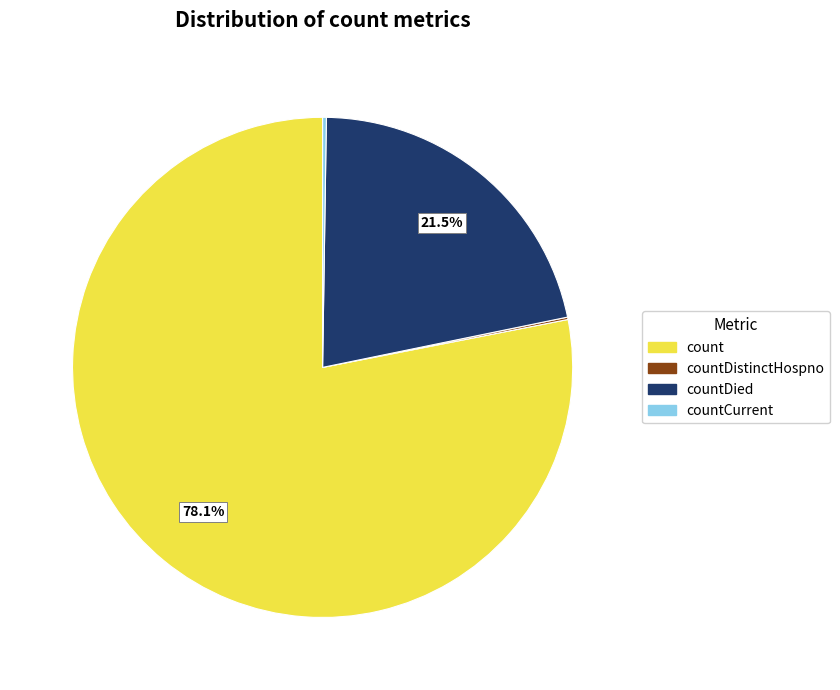

Which slice is the largest?

count